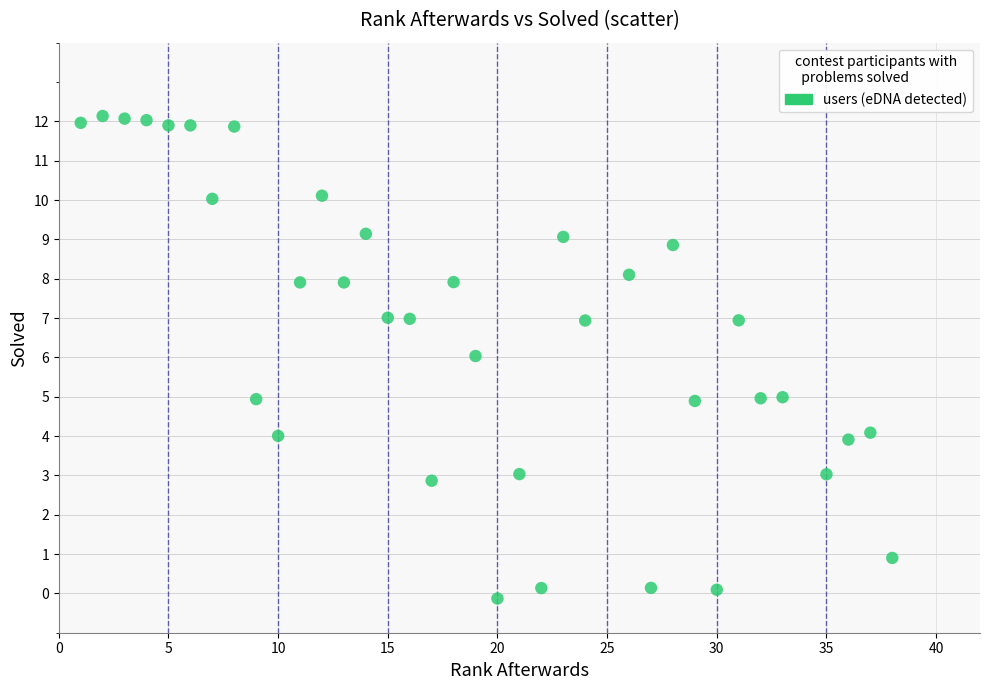

What is the range of Y values (max minus min)?

12.3